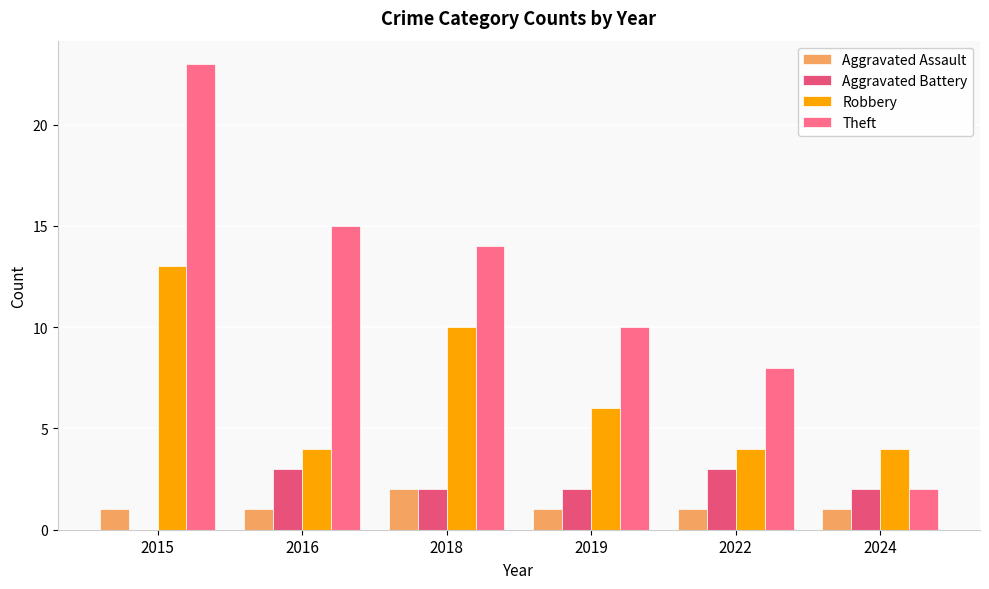

Are the bars horizontal?

No